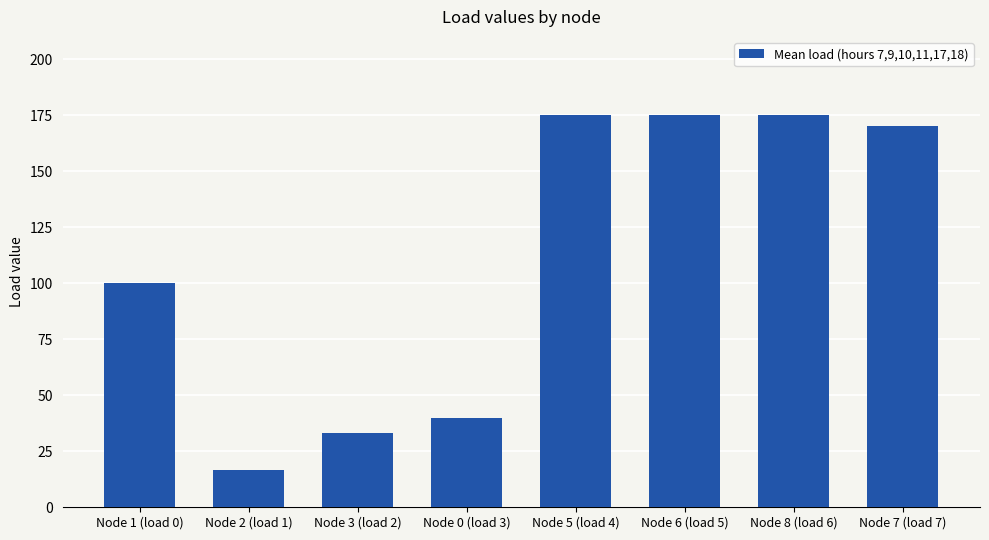

What is the sum of all values?

885.0